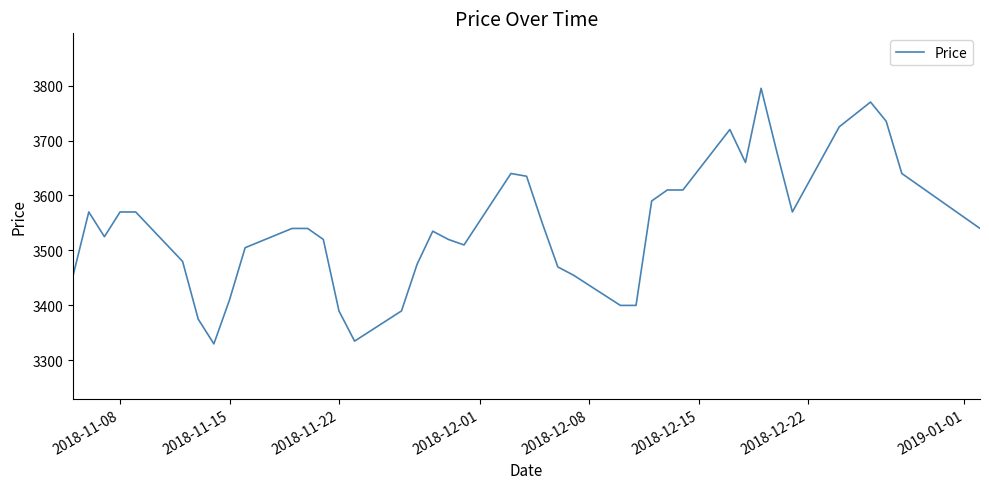

What is the greatest value displayed?

3795